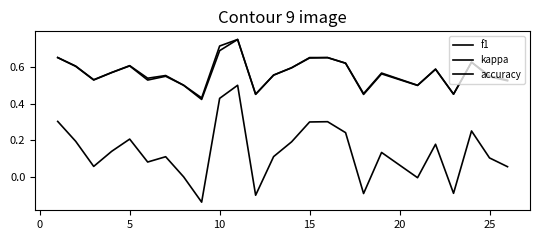

Is this an area chart (filled region under the line)?

No